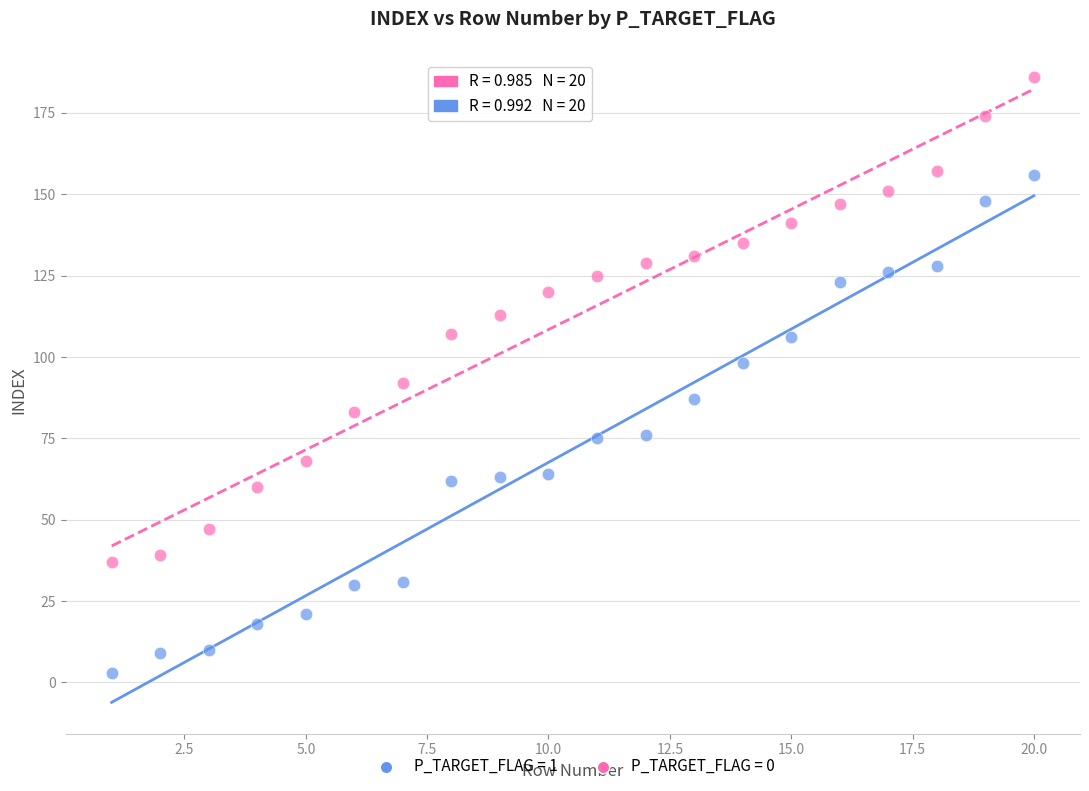

Which series has the widest spread of Y values?

P_TARGET_FLAG = 1